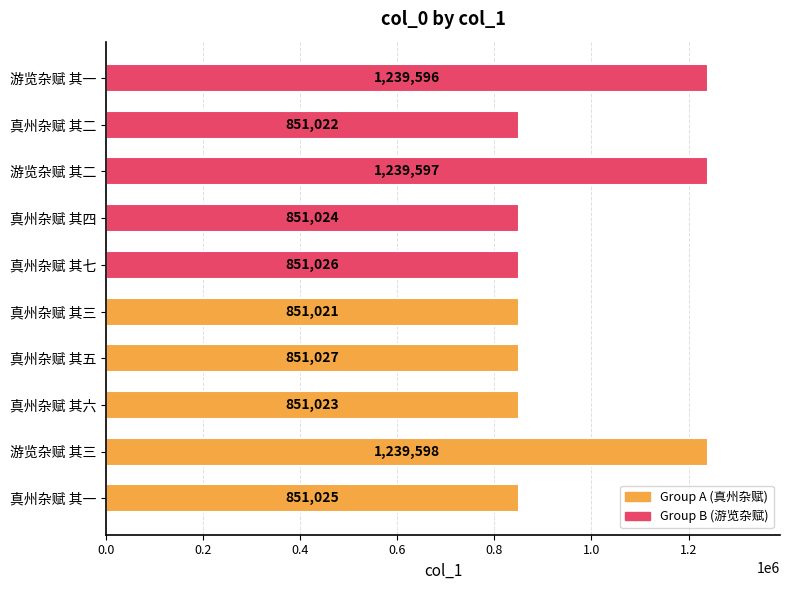

At which label is the value closest to 1045309?

真州杂赋 其五